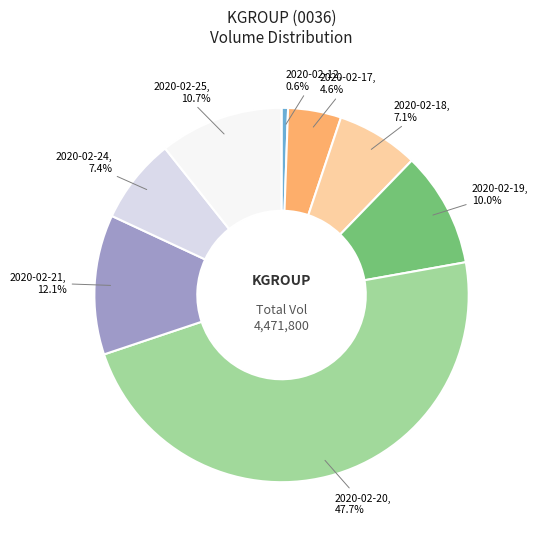

To the nearest percent, what is the average slice percentage?

12%